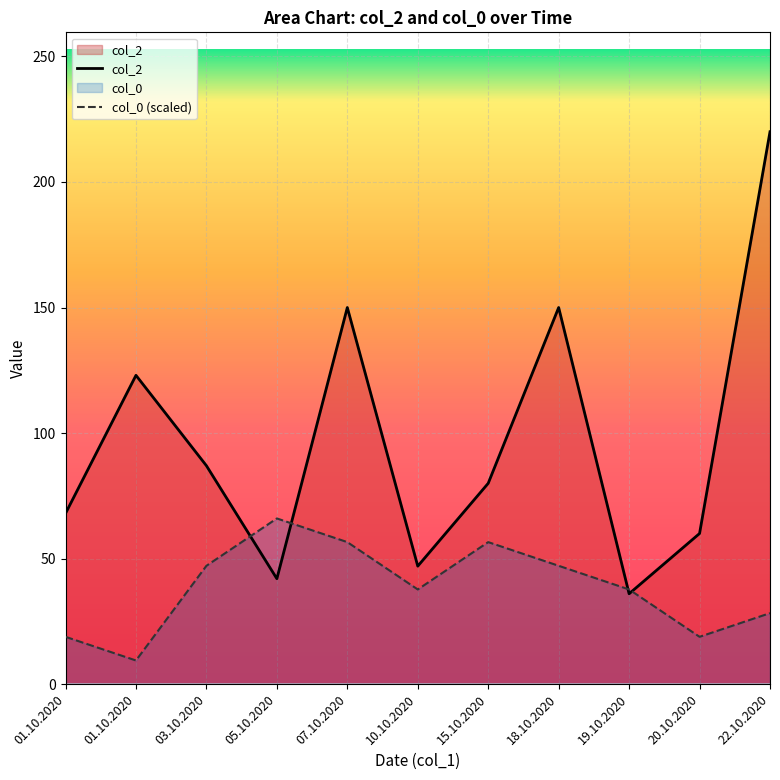

The col_2 series shows 118.2 at 15.10.2020. True or false?

False